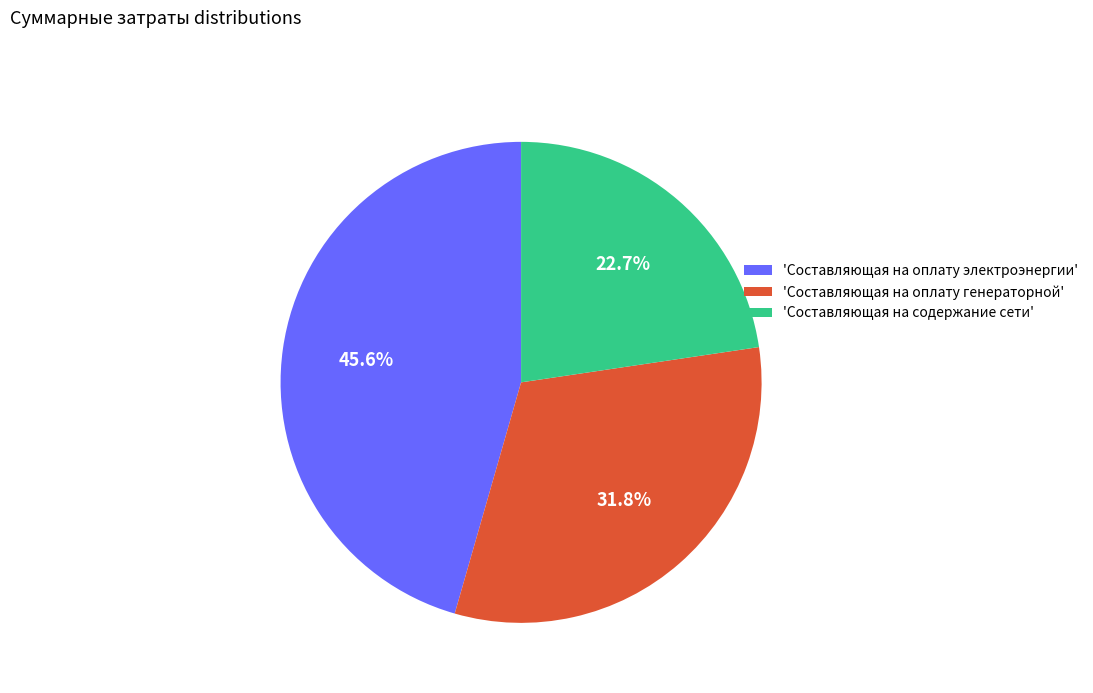

Which category has the smallest portion of the pie?

'Составляющая на содержание сети'